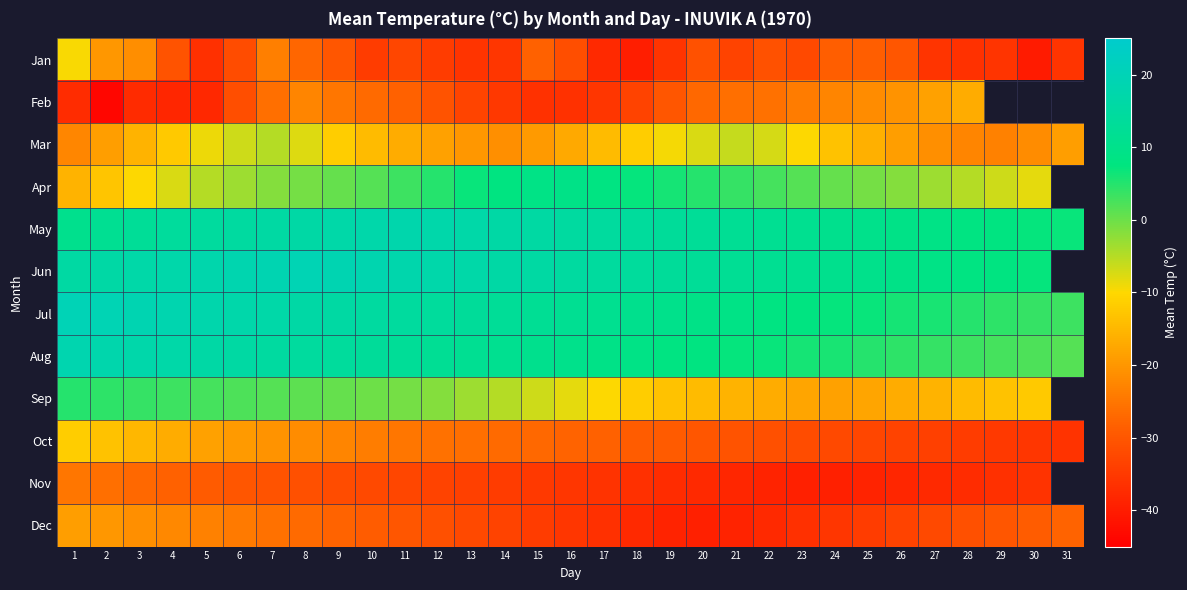

What value does the Jul series have at 27?

5.6